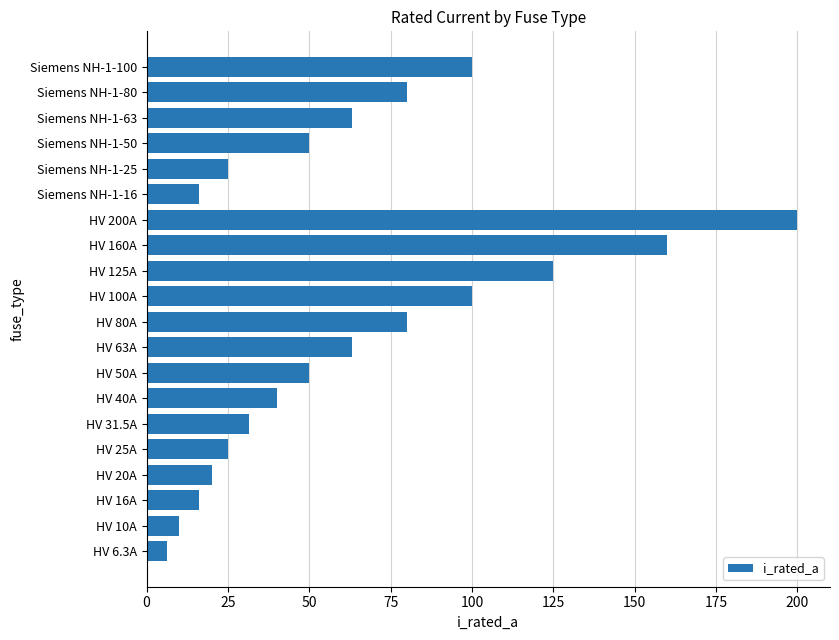

What is the change in value from HV 6.3A to Siemens NH-1-80?

+73.7